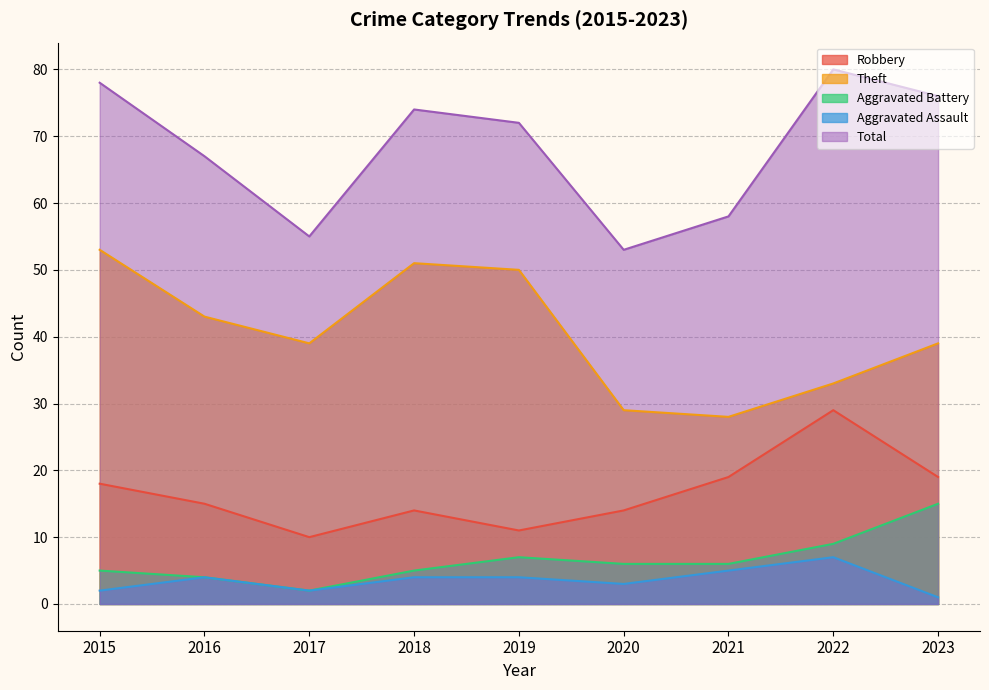

Between 2022 and 2023, which is larger?

2022